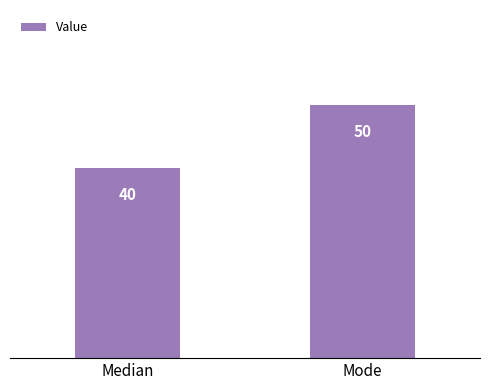

Is it true that the value at Mode is 50?

True